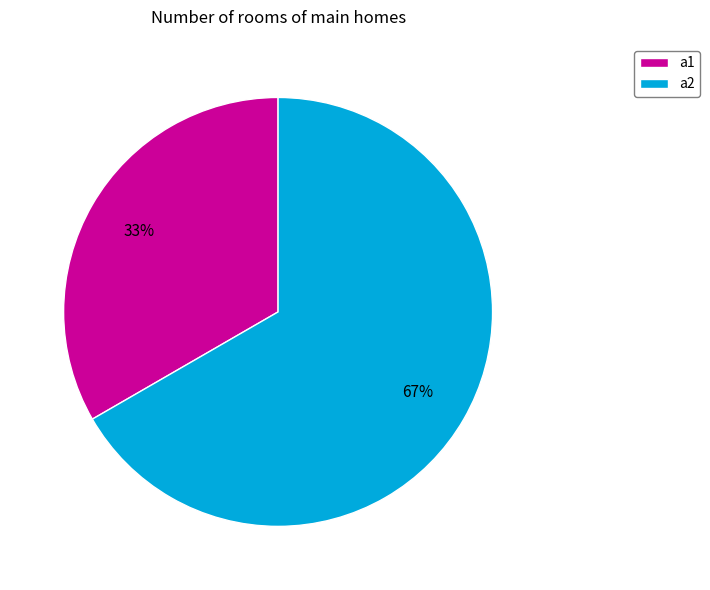

Count the number of slices in the pie.

2